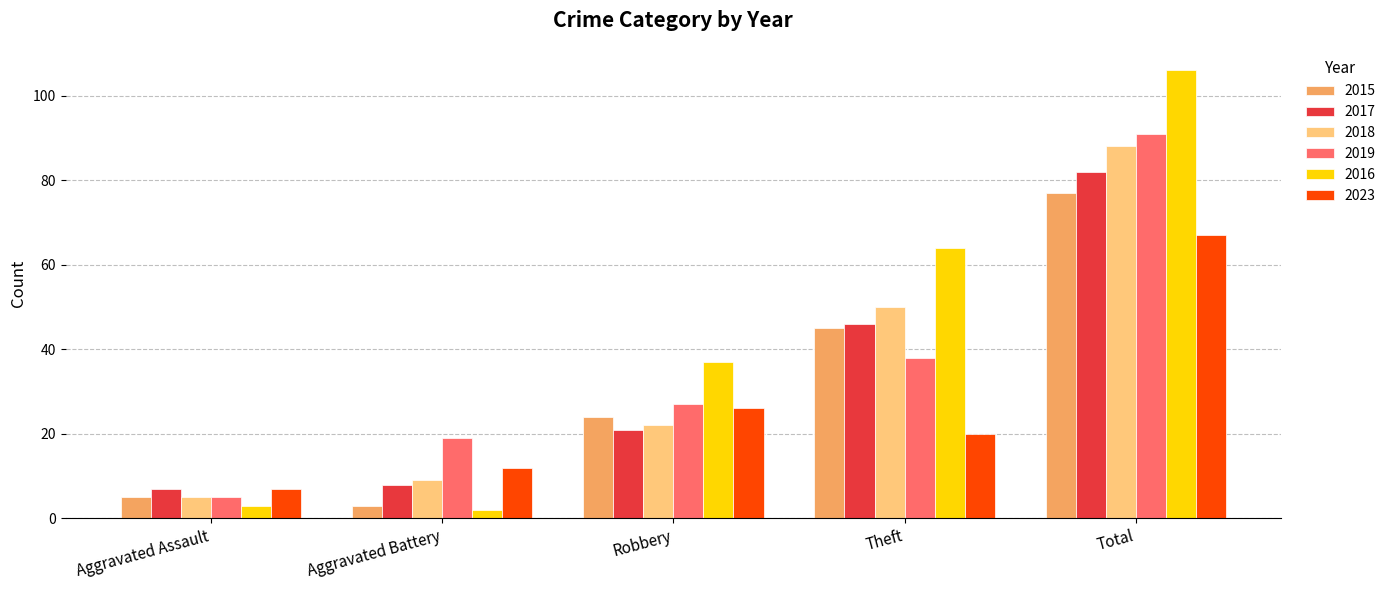

How many bars are there in each group?

6